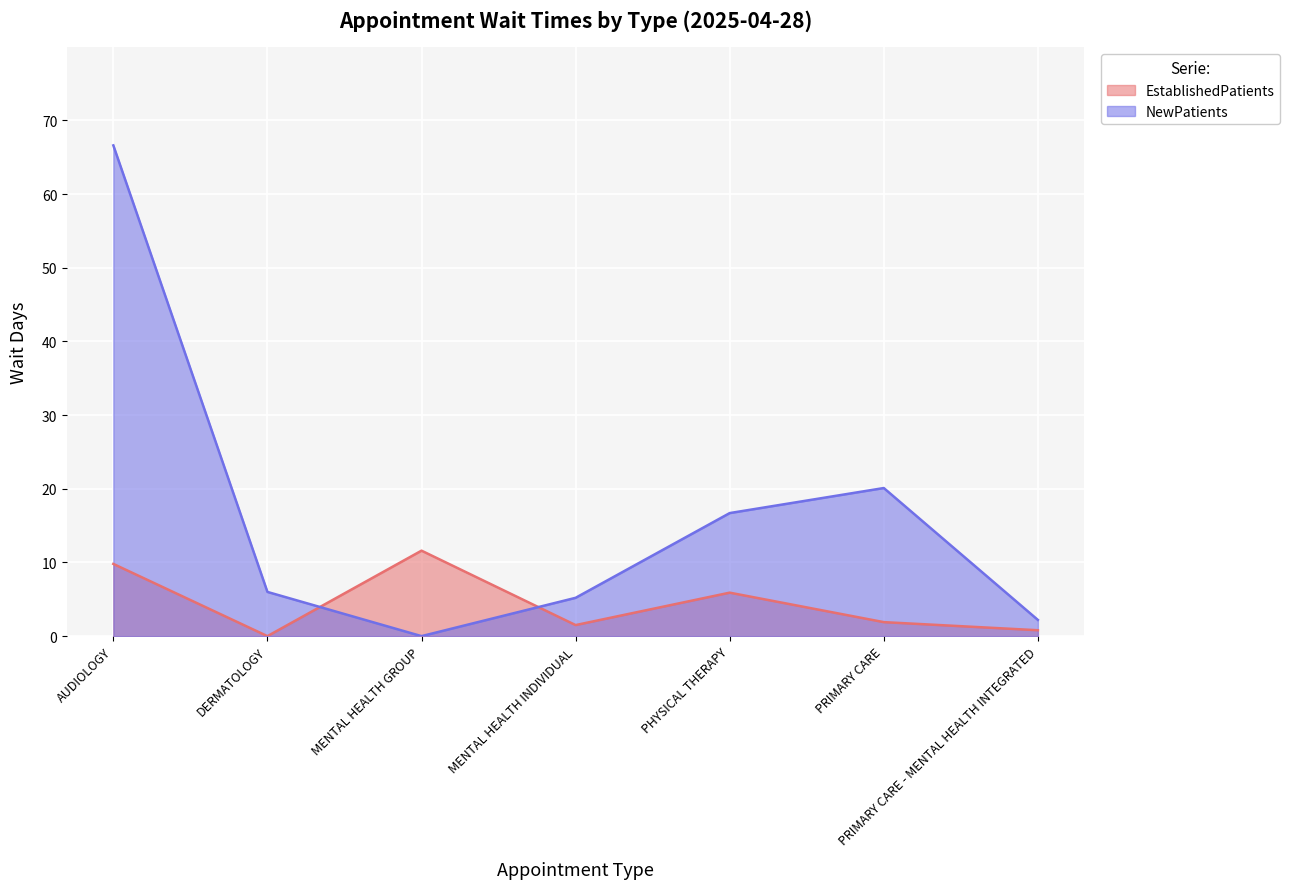

Rank the categories by EstablishedPatients value from highest to lowest.

MENTAL HEALTH GROUP, AUDIOLOGY, PHYSICAL THERAPY, PRIMARY CARE, MENTAL HEALTH INDIVIDUAL, PRIMARY CARE - MENTAL HEALTH INTEGRATED, DERMATOLOGY